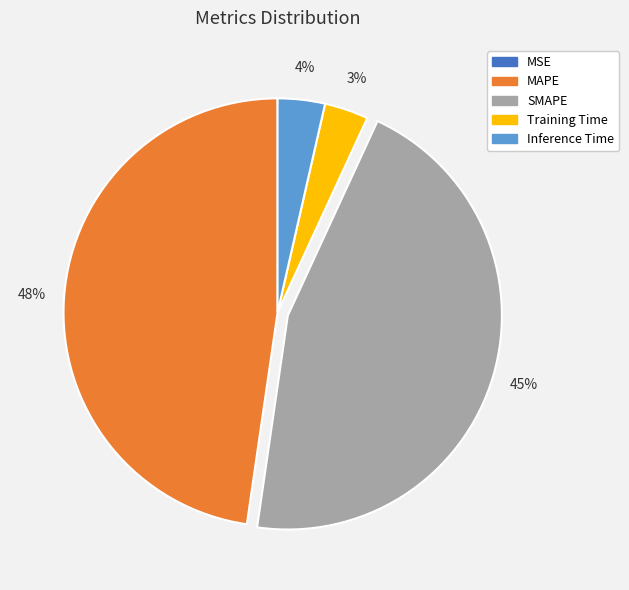

Does any single category account for the majority?

No